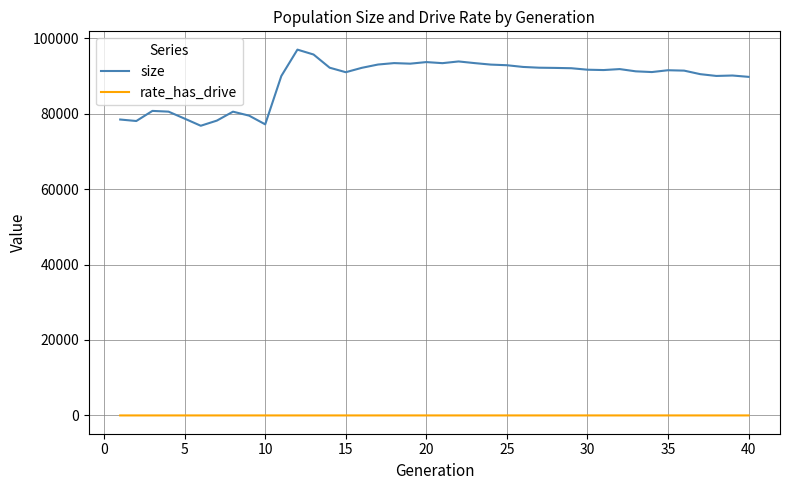

What is the highest value of the size series?

96947.0